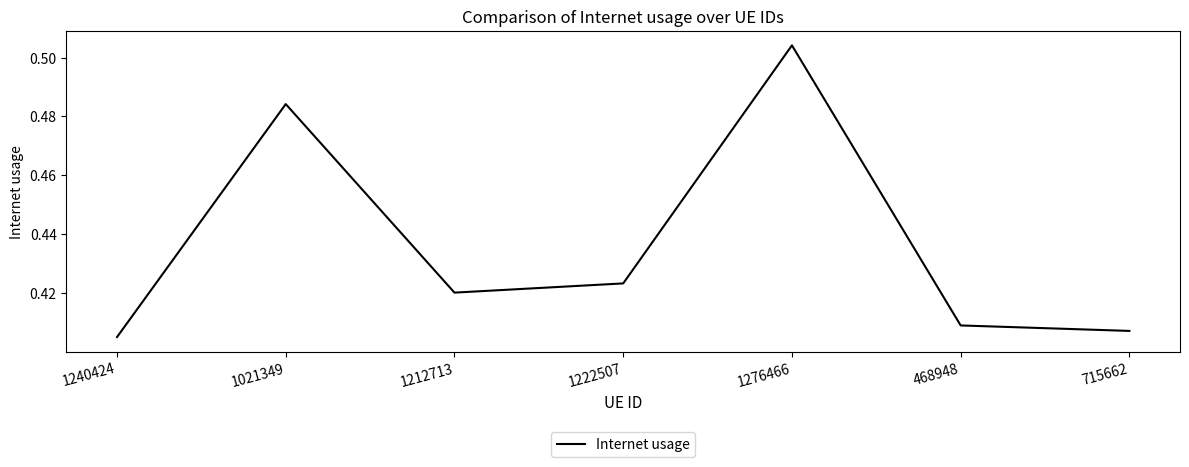

Which category has the highest value across all series?

1276466